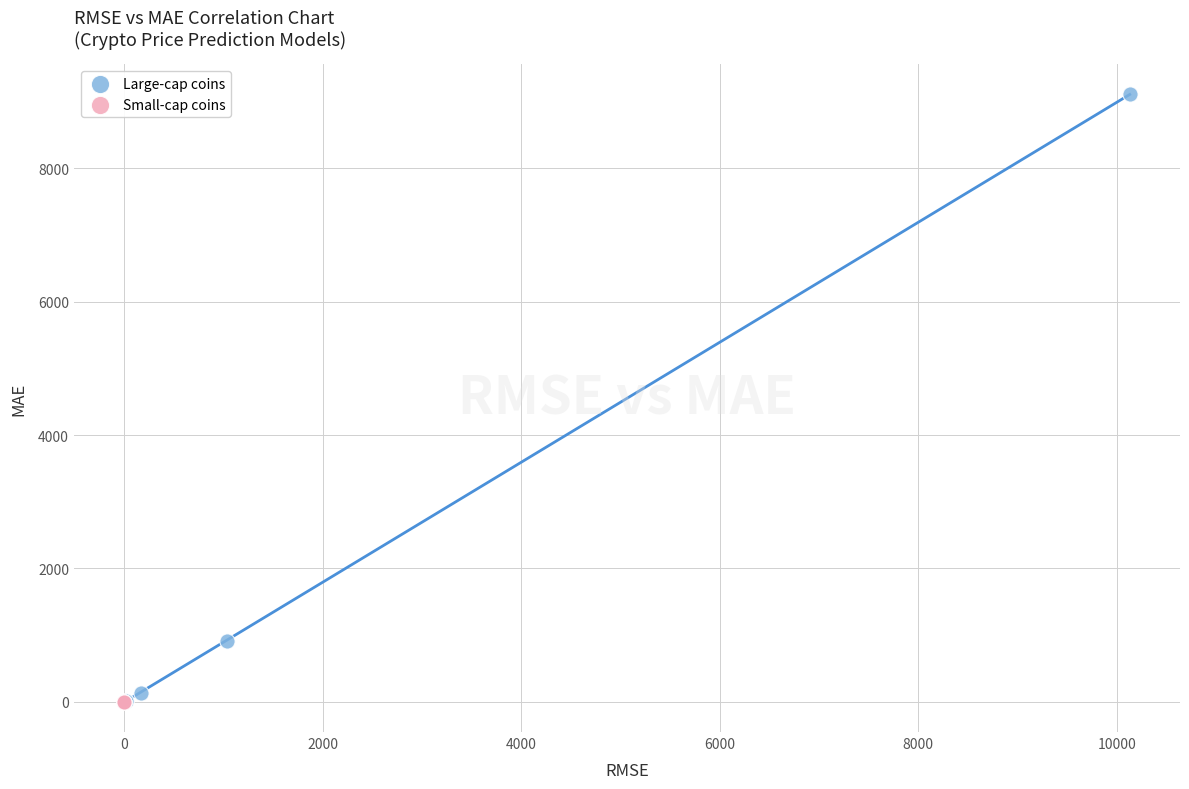

Which series has the largest Y range (max minus min)?

Large-cap coins